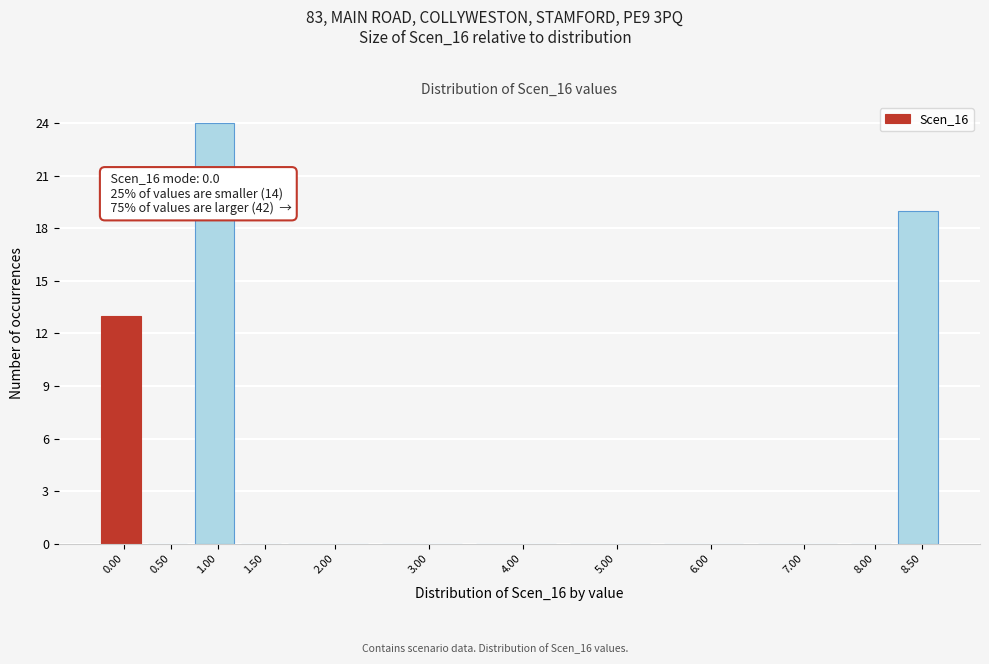

Reading left to right, what are all the values shown in this chart?

0.00=13	0.50=0	1.00=24	1.50=0	2.00=0	3.00=0	4.00=0	5.00=0	6.00=0	7.00=0	8.00=0	8.50=19